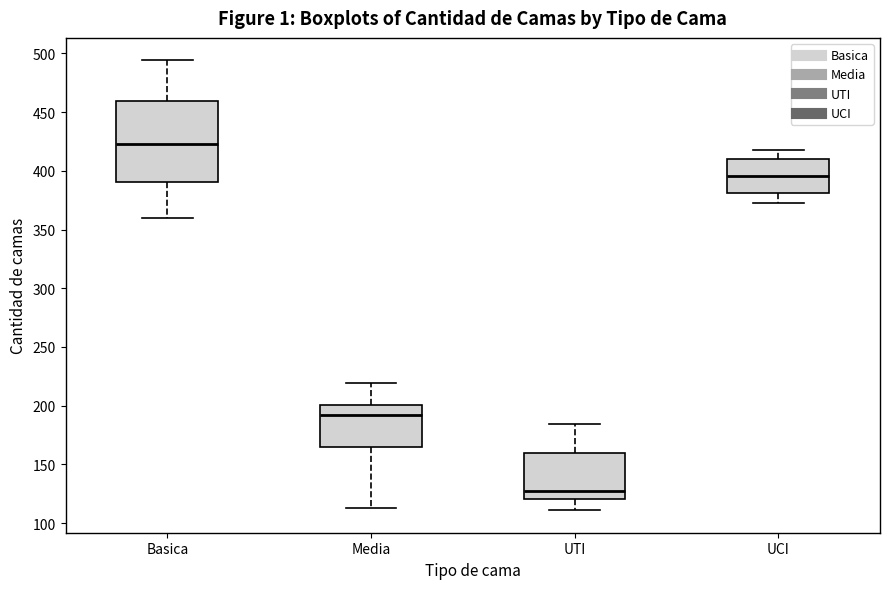

Reading left to right, transcribe this box plot: for each box, give where its median line is, the range the box spans, and where its two whiskers end, as read against the y-axis. The values are not printed on the chart, so give them approximately, as read against the axis.

Basica: median 425, box 390 to 460, whiskers 360 to 495
Media: median 195, box 165 to 200, whiskers 115 to 220
UTI: median 125, box 120 to 160, whiskers 110 to 185
UCI: median 395, box 380 to 410, whiskers 375 to 420